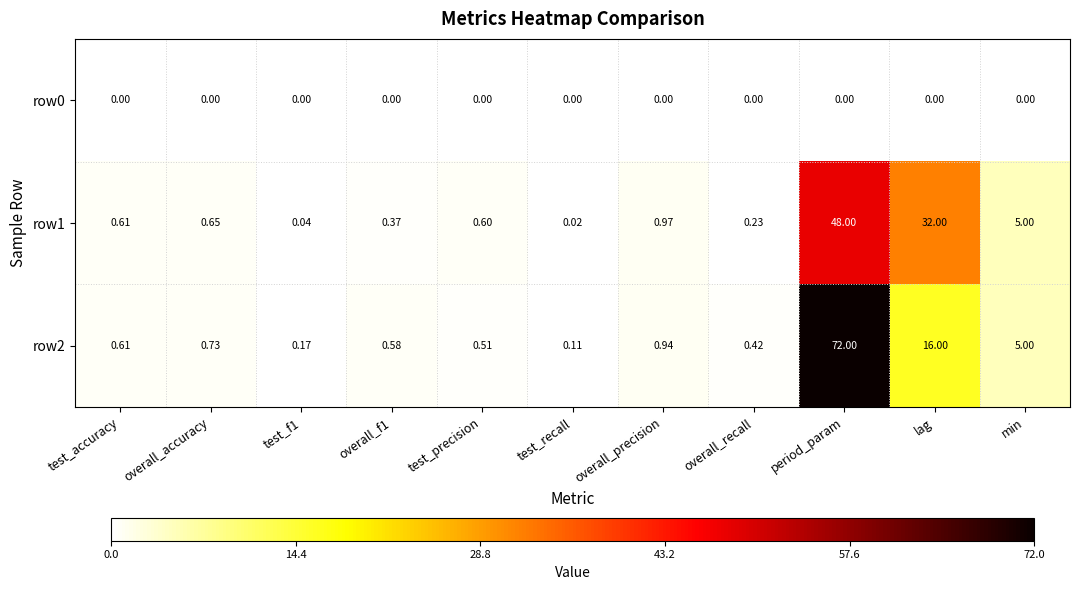

Is the value of row0 at overall_precision greater than the value of row2 at test_recall?

No